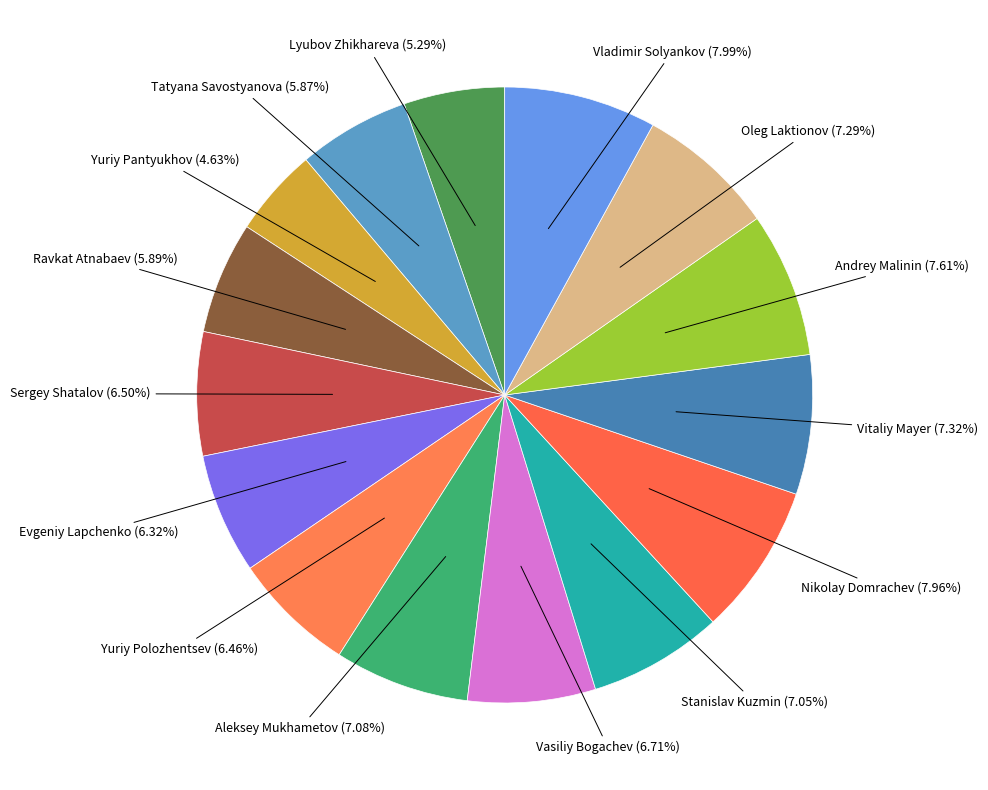

How many segments does this pie chart have?

15